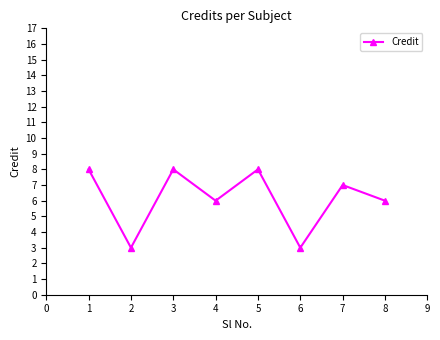

True or false: the data shows 14 at 5.

False